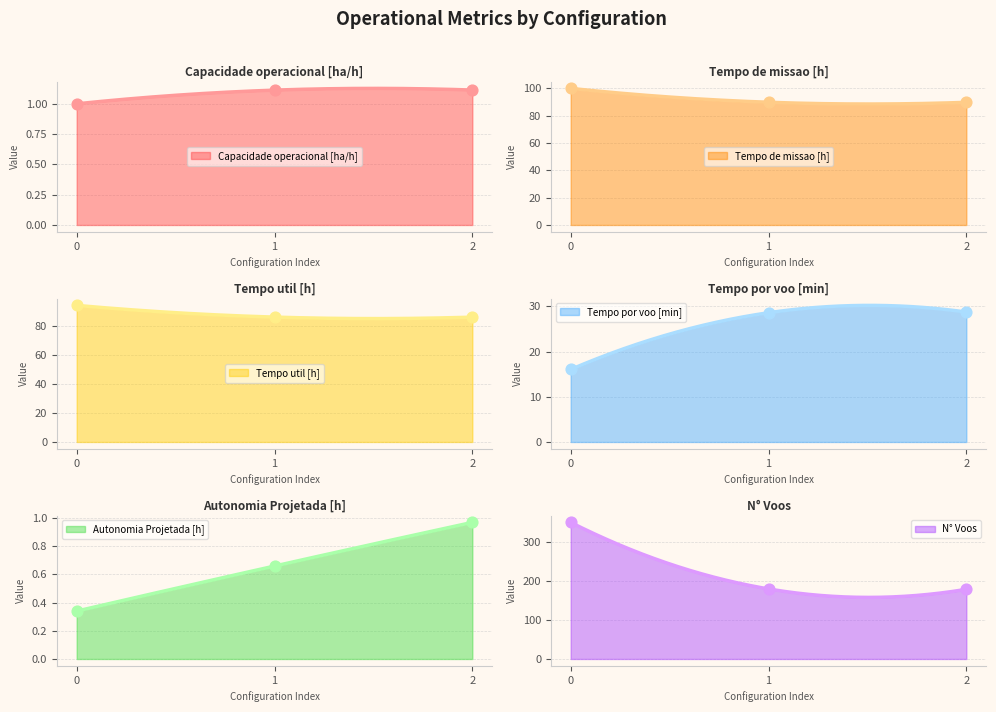

Which series has the widest spread of Y values?

N° Voos